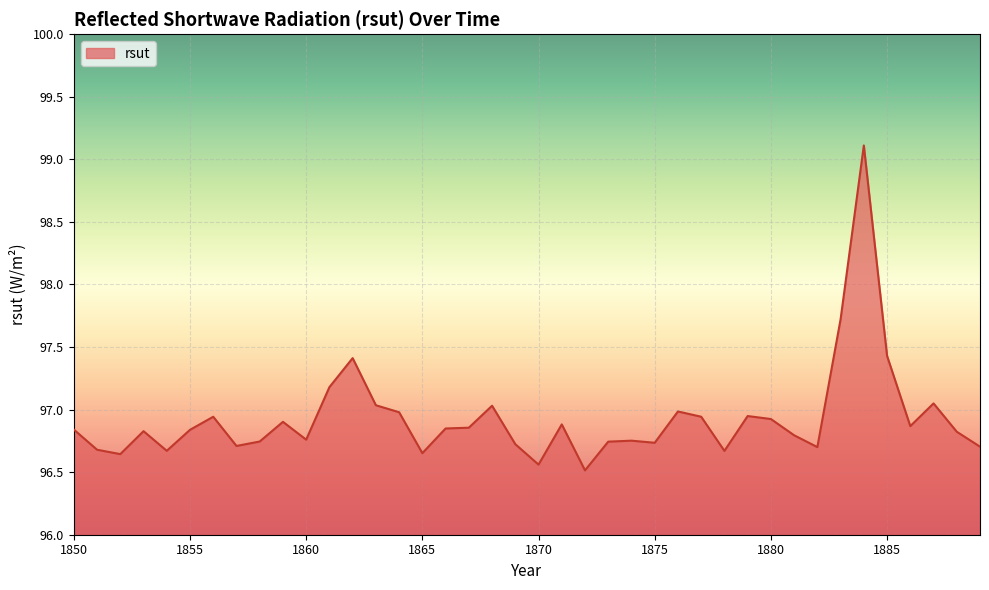

What is the smallest value displayed?

96.5